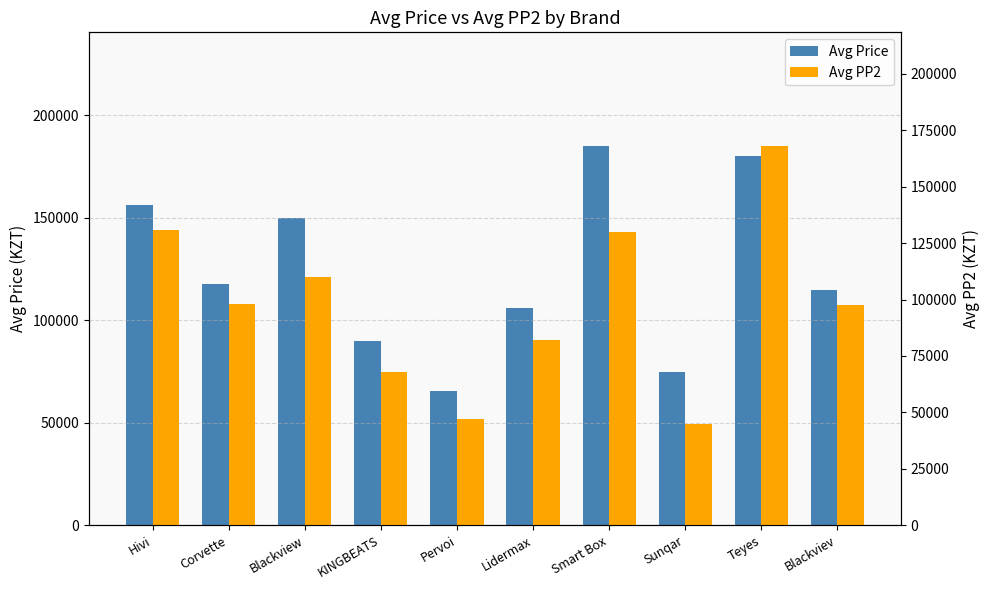

What position from the left is Corvette?

2